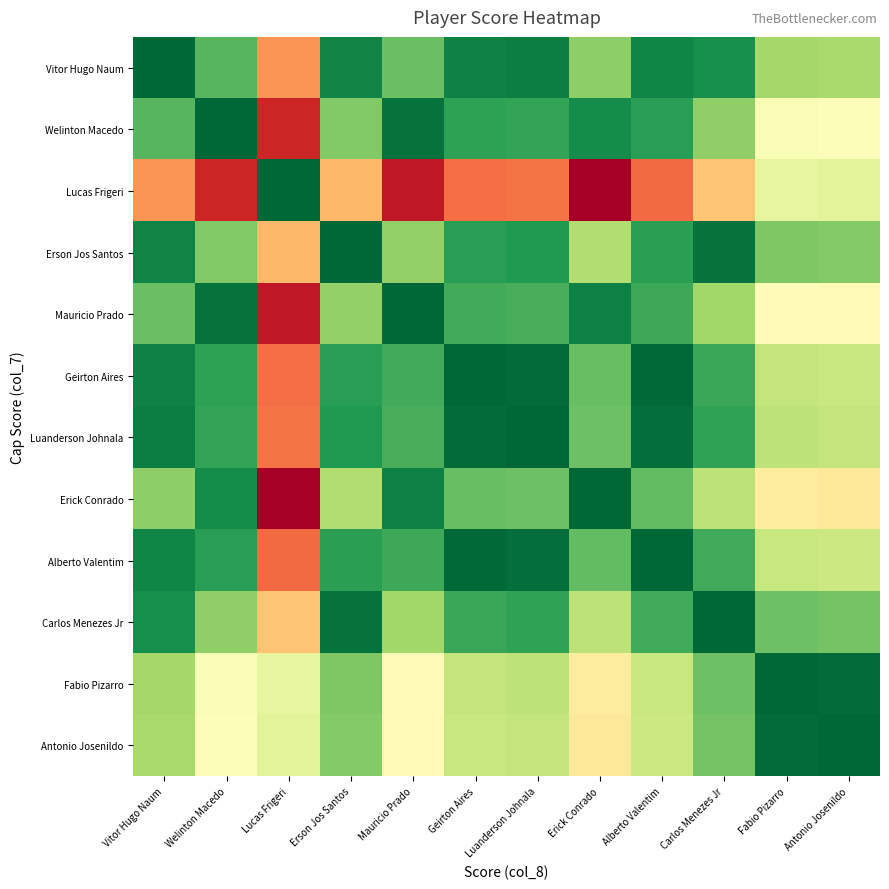

Which has a higher value, Luanderson Johnala or Carlos Menezes Jr?

Carlos Menezes Jr